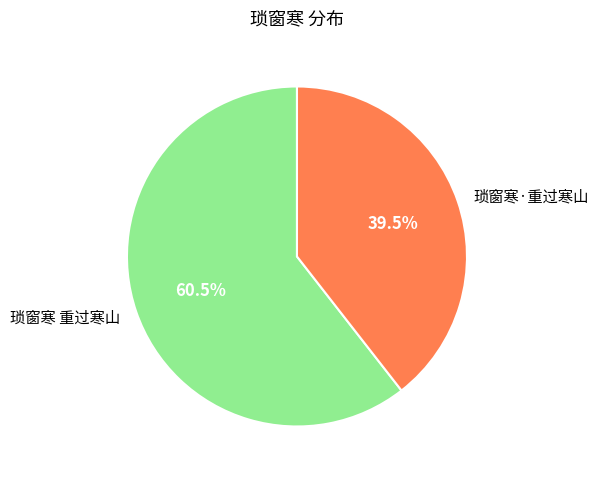

What percentage do 琐窗寒·重过寒山 and 琐窗寒 重过寒山 together represent?

100.0%